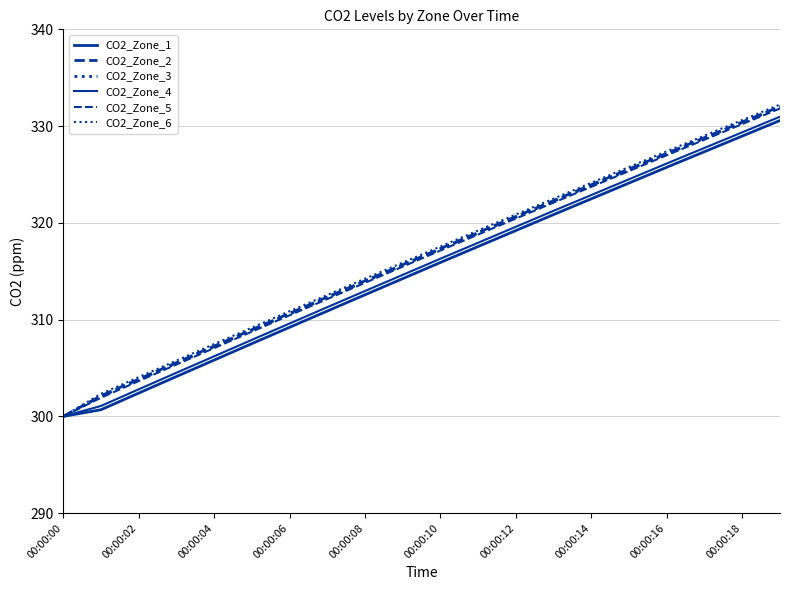

Does the chart have visible grid lines?

Yes